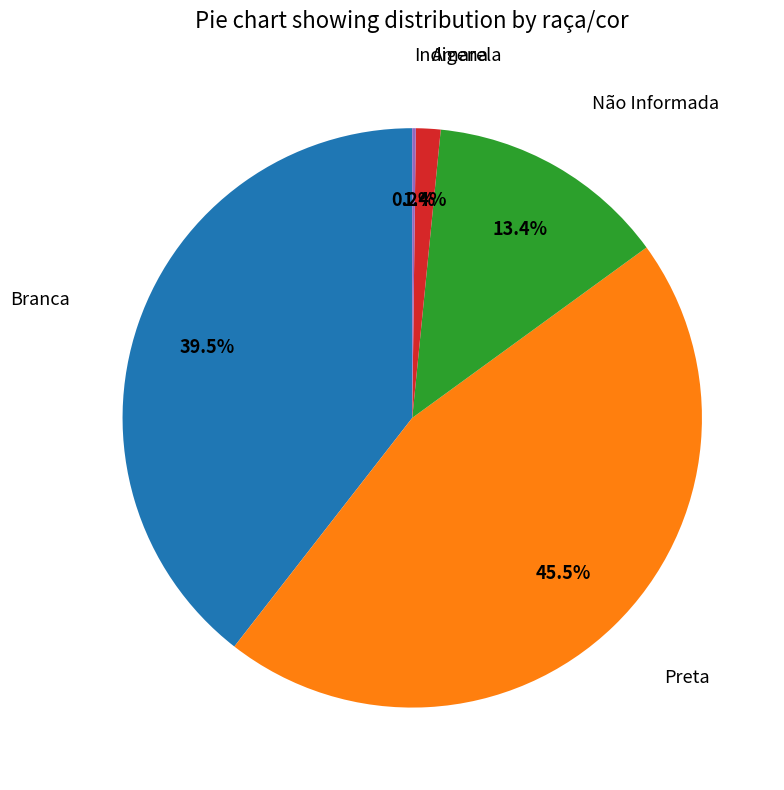

Which category has the biggest portion of the pie?

Preta